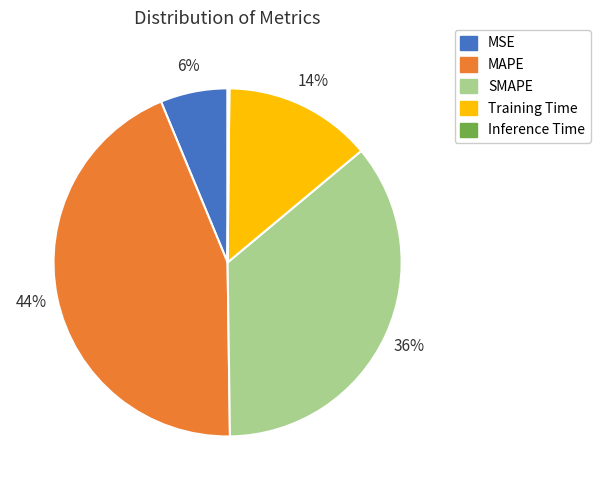

Which slice is the largest?

MAPE